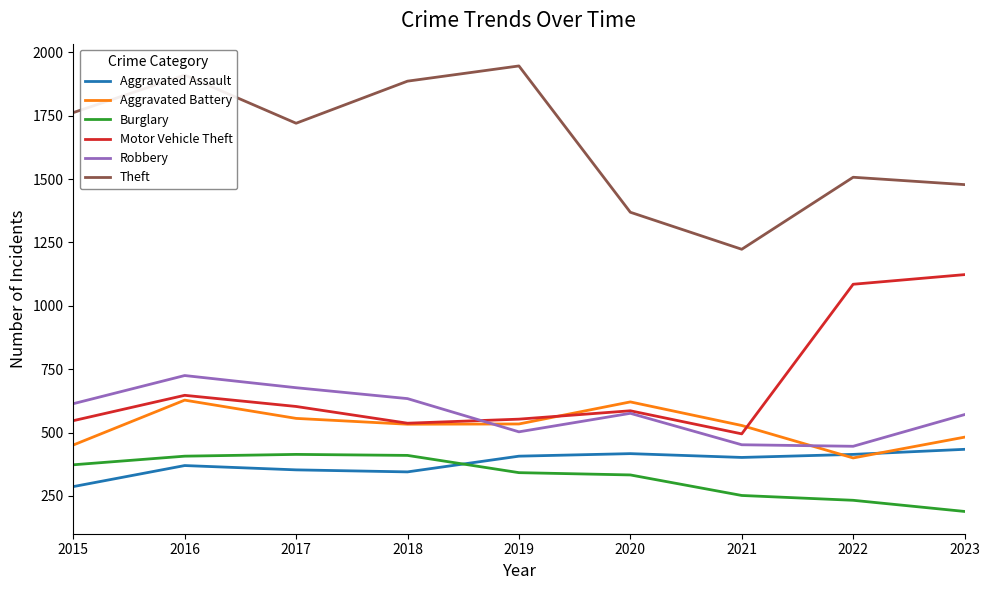

Which series has the largest total across all categories?

Theft